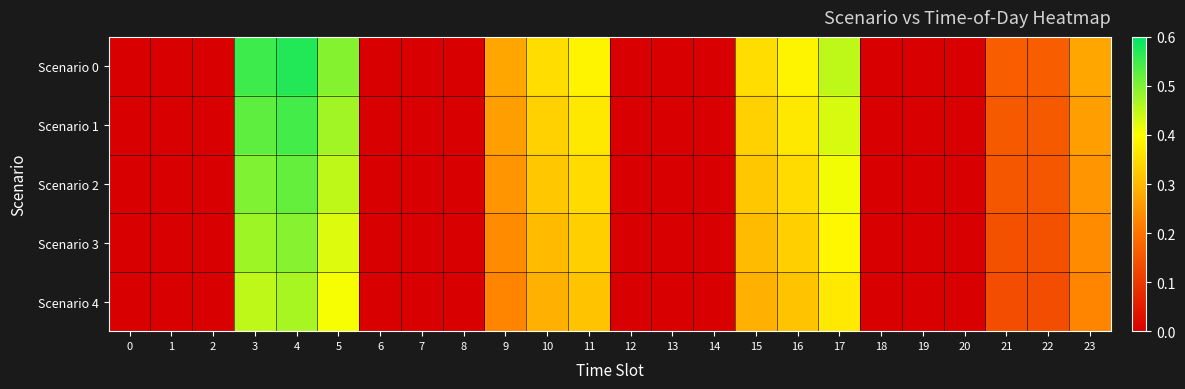

Which has a higher value, 15 or 18?

15